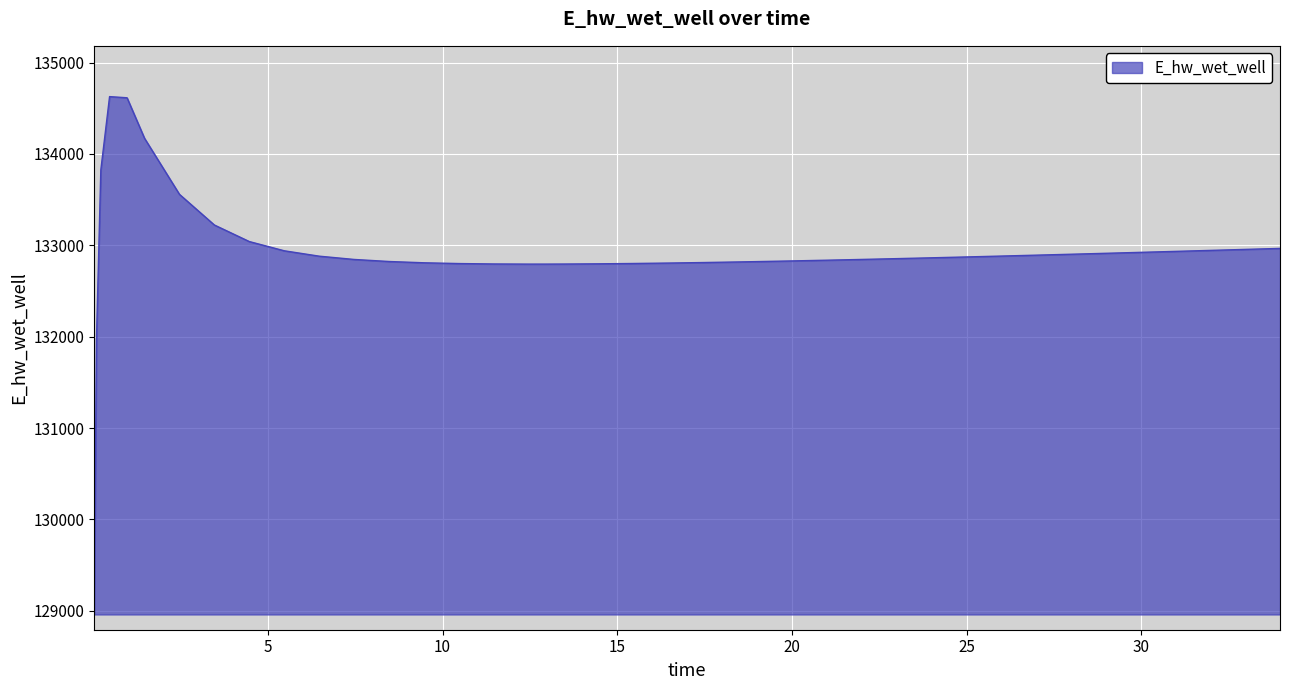

What is the maximum value shown in the chart?

134628.0